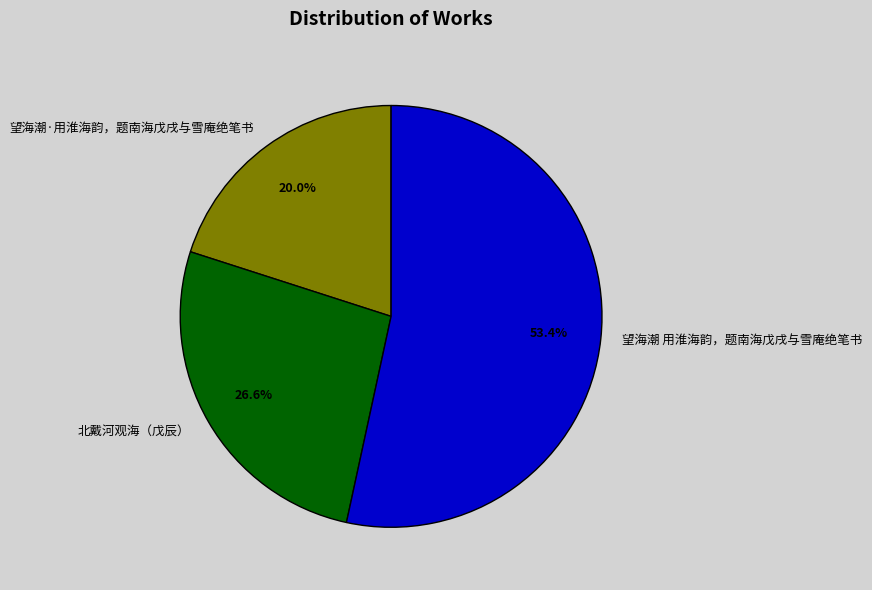

To the nearest percent, what portion does 望海潮 用淮海韵，题南海戊戌与雪庵绝笔书 represent?

53%